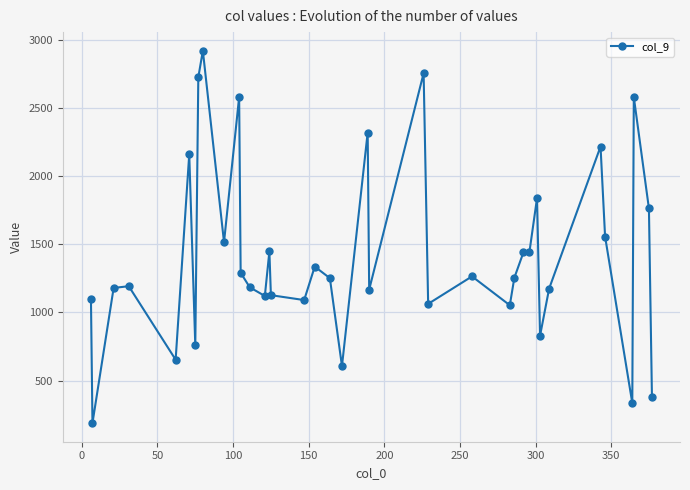

True or false: the data has more than 0 interior local peaks.

True